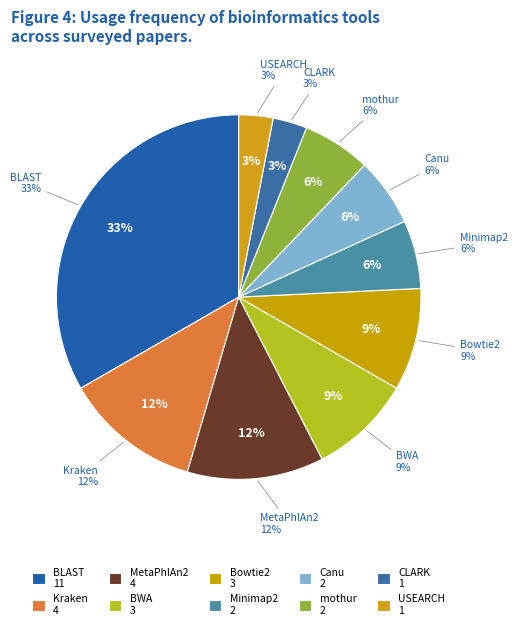

Which has a higher value, Kraken or USEARCH?

Kraken